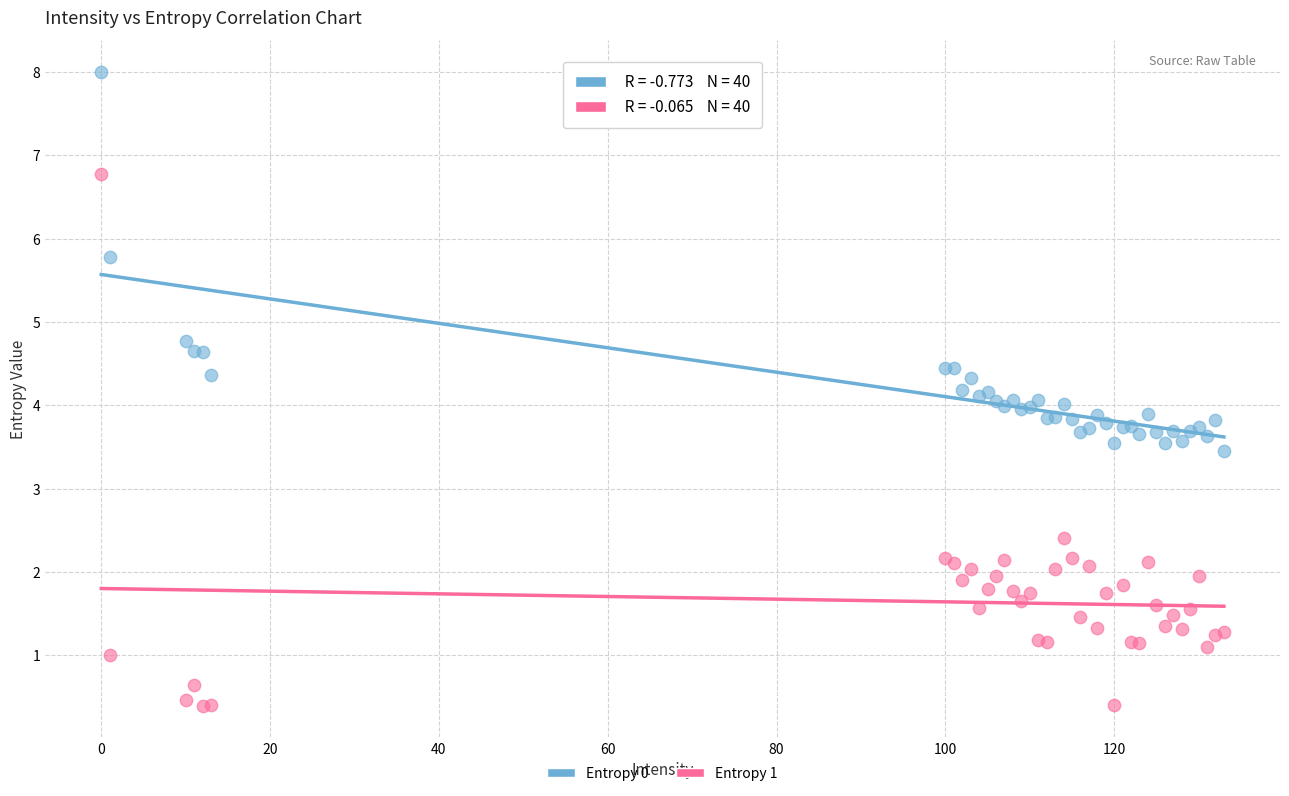

Which series contains the highest Y value?

Entropy 0